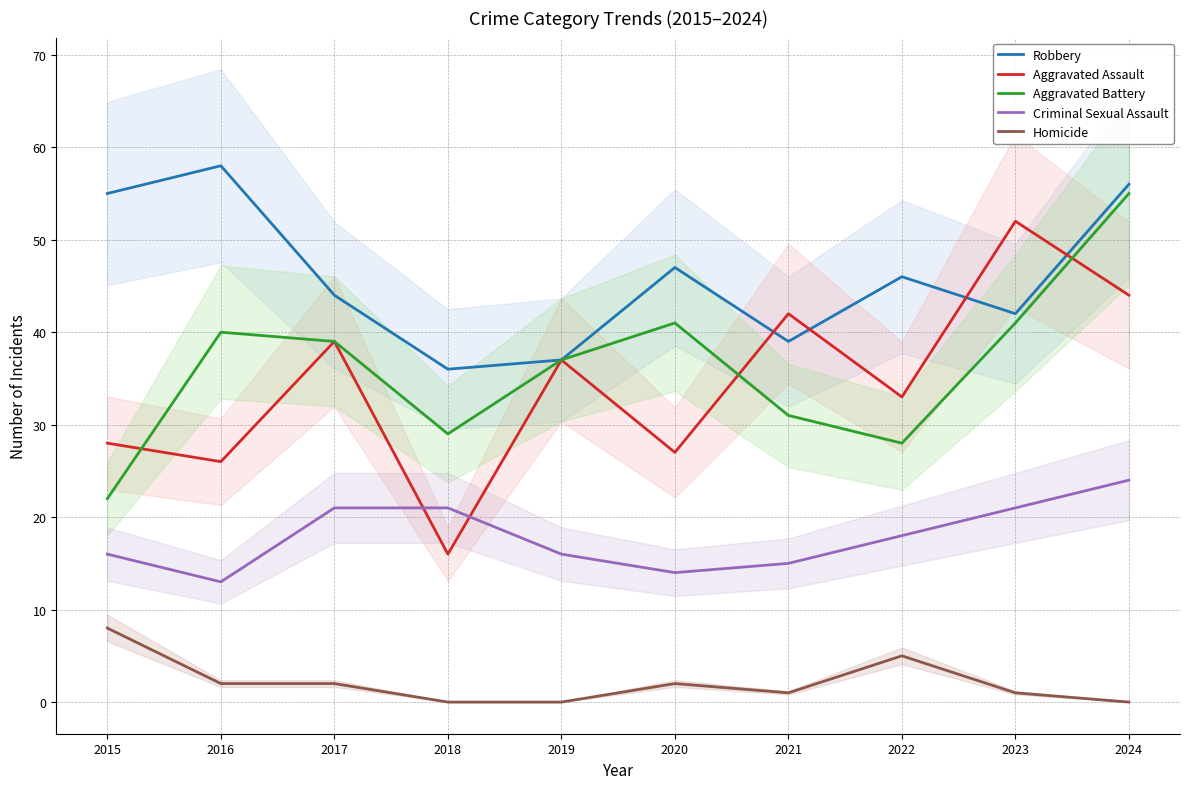

True or false: Aggravated Battery and Homicide cross at least once.

False